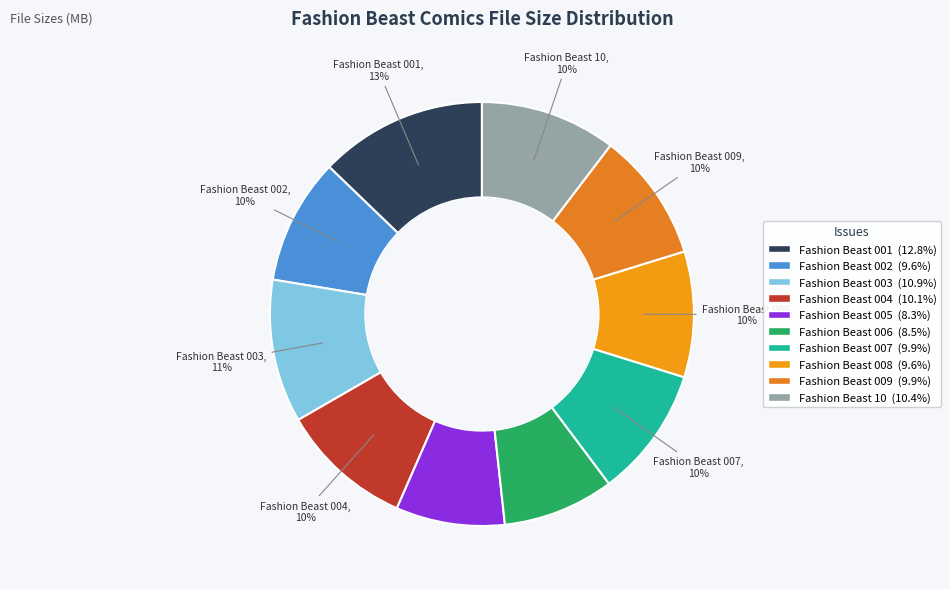

To the nearest percent, what is the difference between the Fashion Beast 005 and Fashion Beast 002 slice percentages?

1%